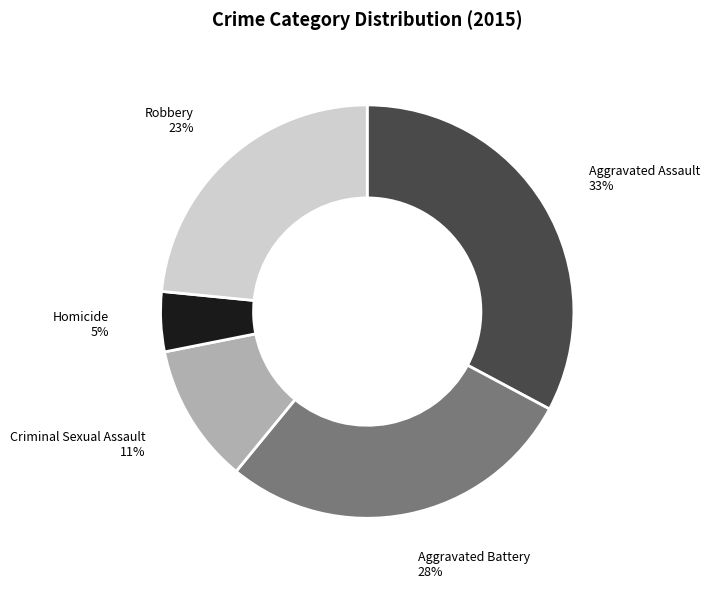

Does any single category account for the majority?

No